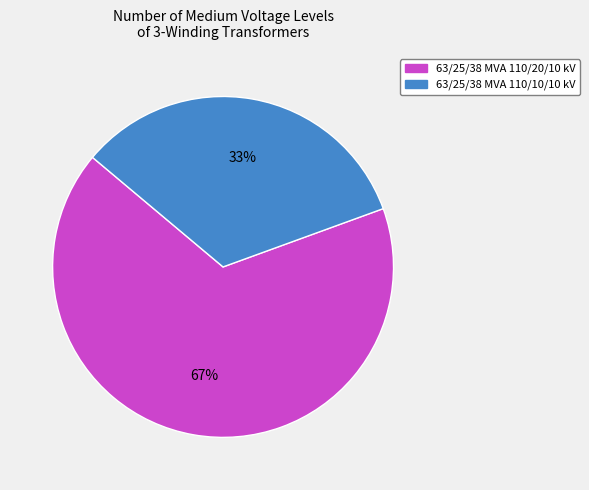

Does 63/25/38 MVA 110/20/10 kV represent more than half of the total?

Yes